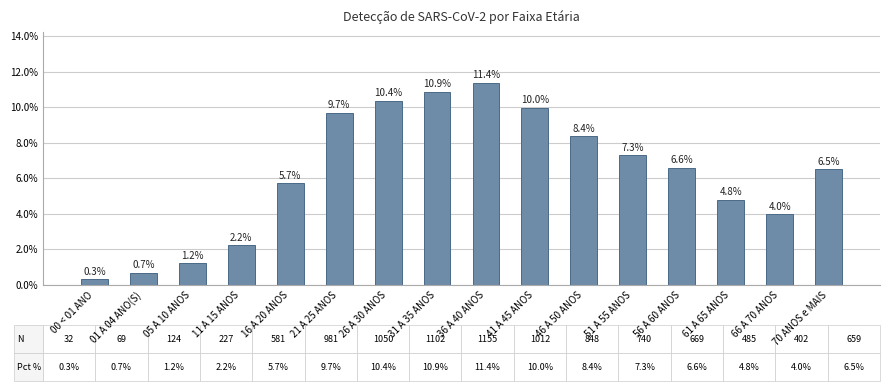

Which label corresponds to the smallest value in the chart?

00 < 01 ANO